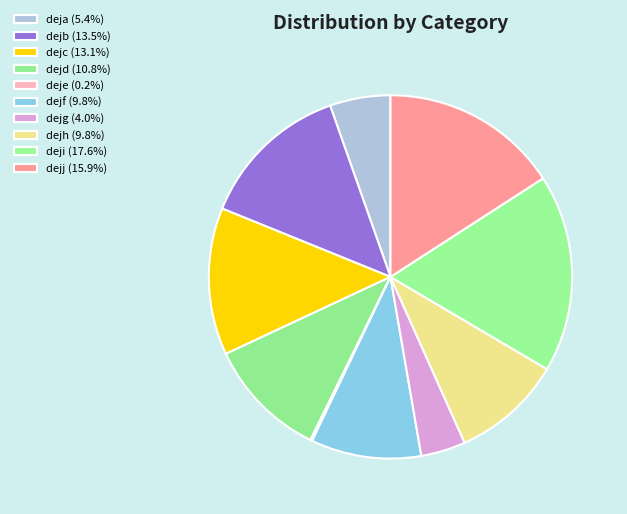

How many slices are in this pie chart?

10